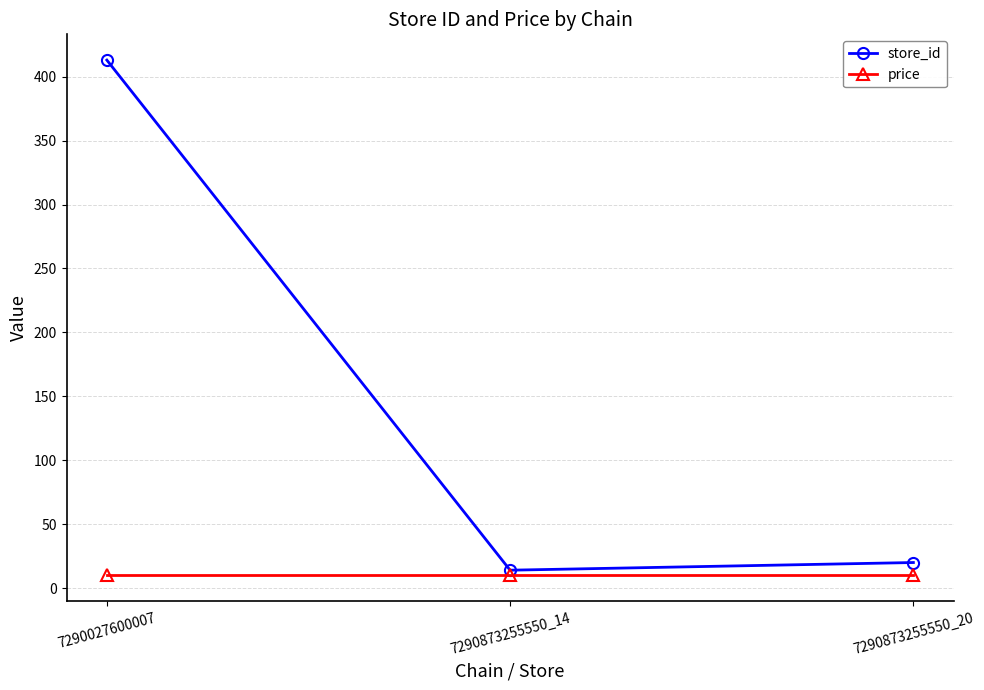

Rank the series by their maximum value, from highest to lowest.

store_id, price